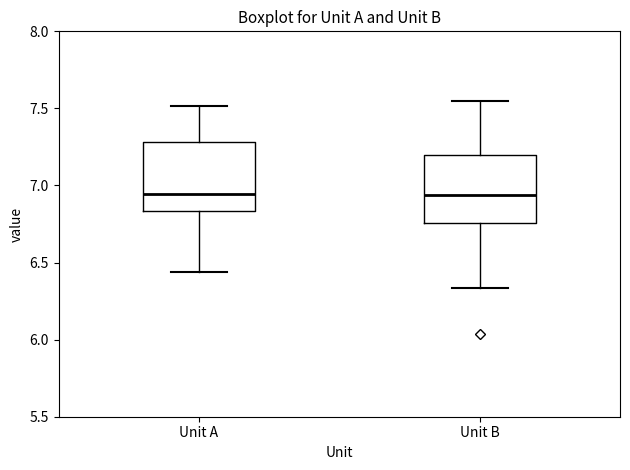

Reading left to right, read every box against the y-axis: the position of its median line, the range the box covers, and the ends of its whiskers. The values are not printed on the chart, so give them approximately, as read against the axis.

Unit A: median 6.95, box 6.85 to 7.30, whiskers 6.45 to 7.50
Unit B: median 6.95, box 6.75 to 7.20, whiskers 6.35 to 7.55